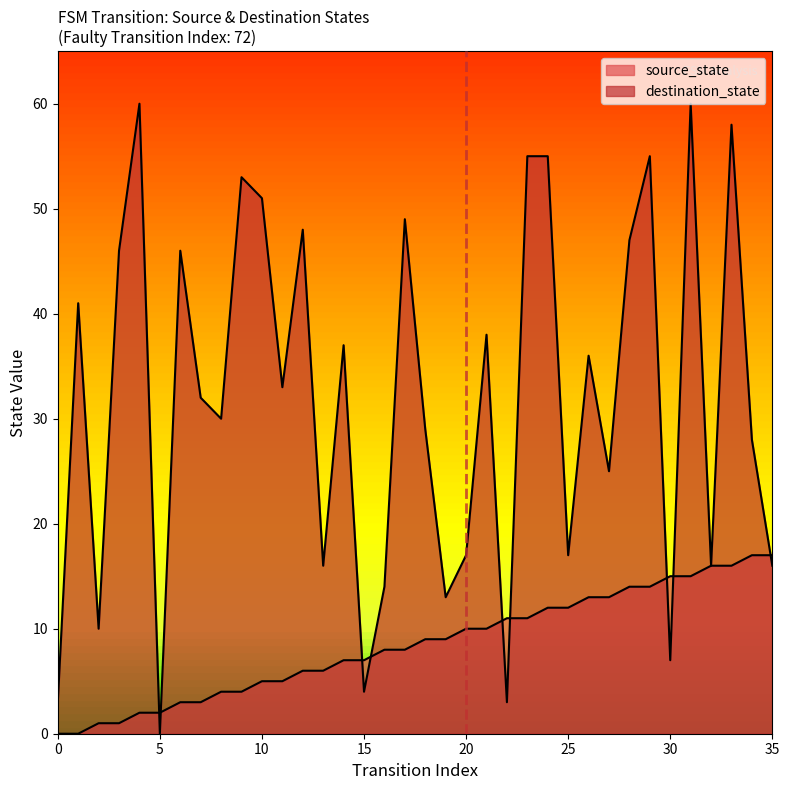

What is the sum of the destination_state values at 13 and 16?

30